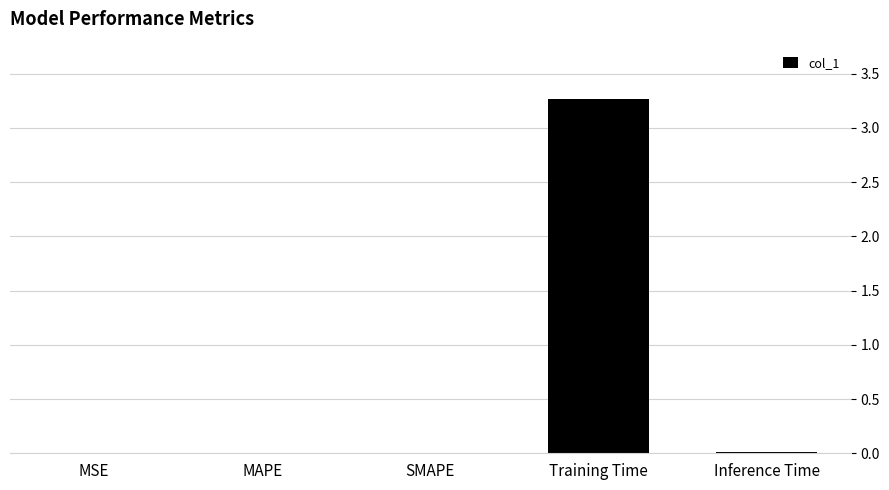

Which label corresponds to the largest value in the chart?

Training Time